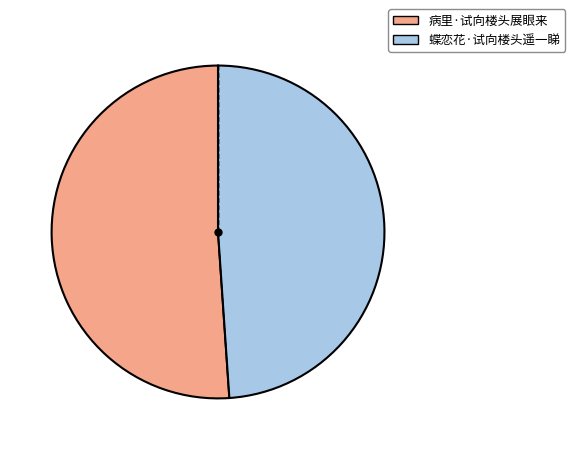

Combined, do 蝶恋花·试向楼头遥一睇 and 病里·试向楼头展眼来 account for over 50%?

Yes